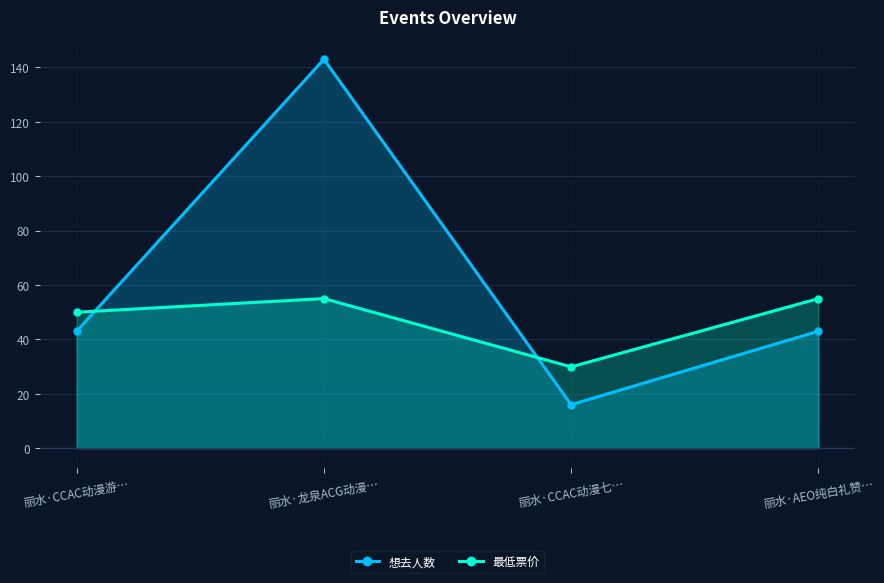

At which category is the sum across all series the highest?

丽水·龙泉ACG动漫…